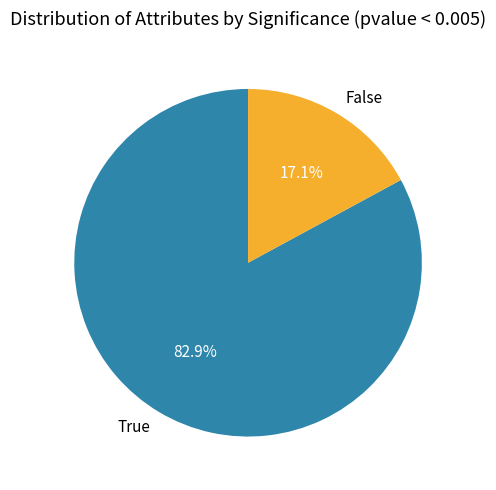

Count the number of slices in the pie.

2